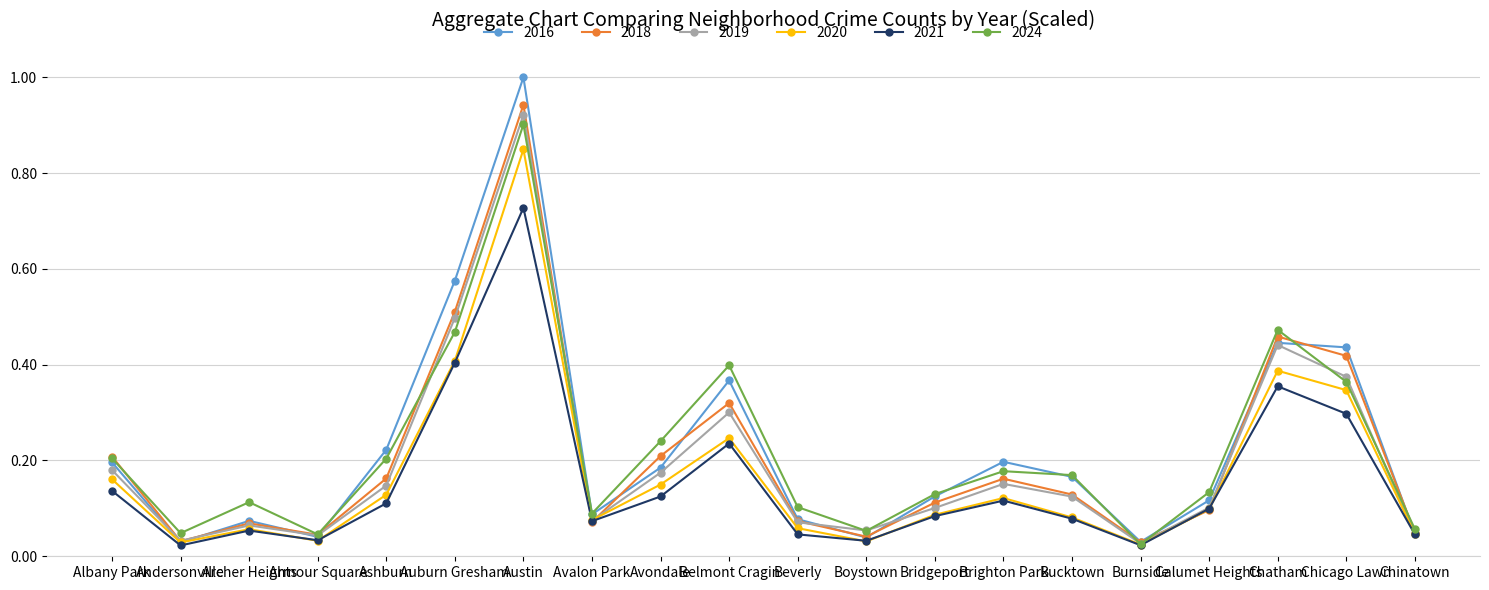

The 2018 series shows 0.1 at Avalon Park. True or false?

True